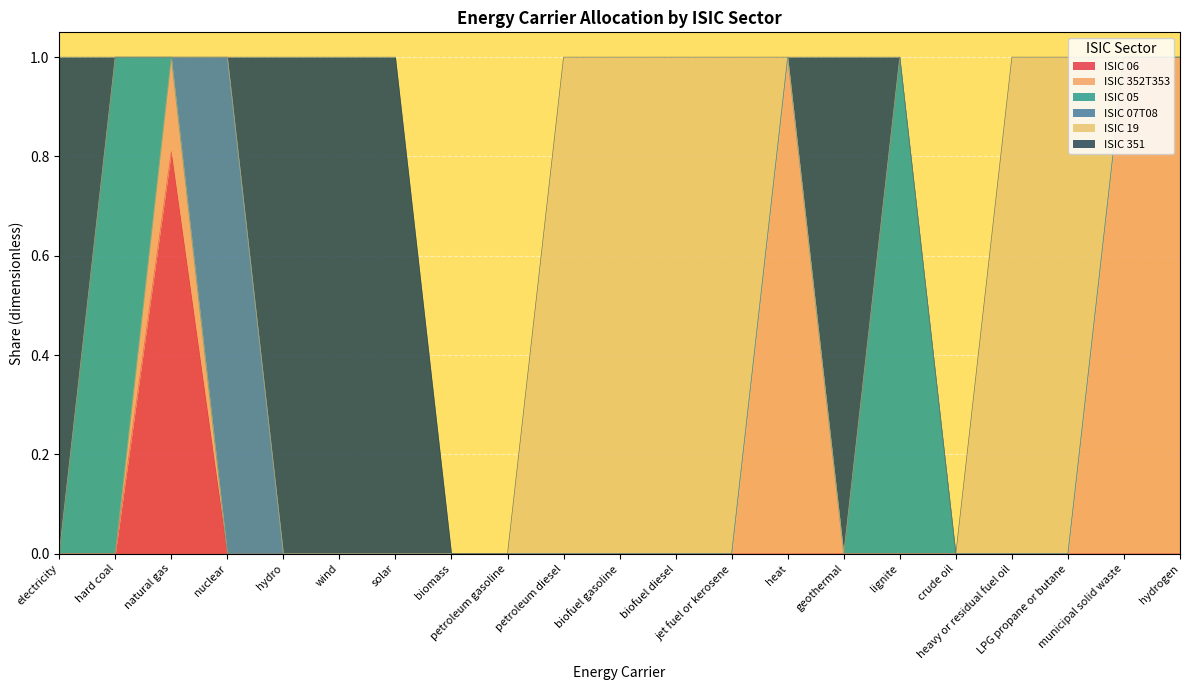

Rank the series at lignite from highest to lowest value.

ISIC 05, ISIC 06, ISIC 352T353, ISIC 07T08, ISIC 19, ISIC 351